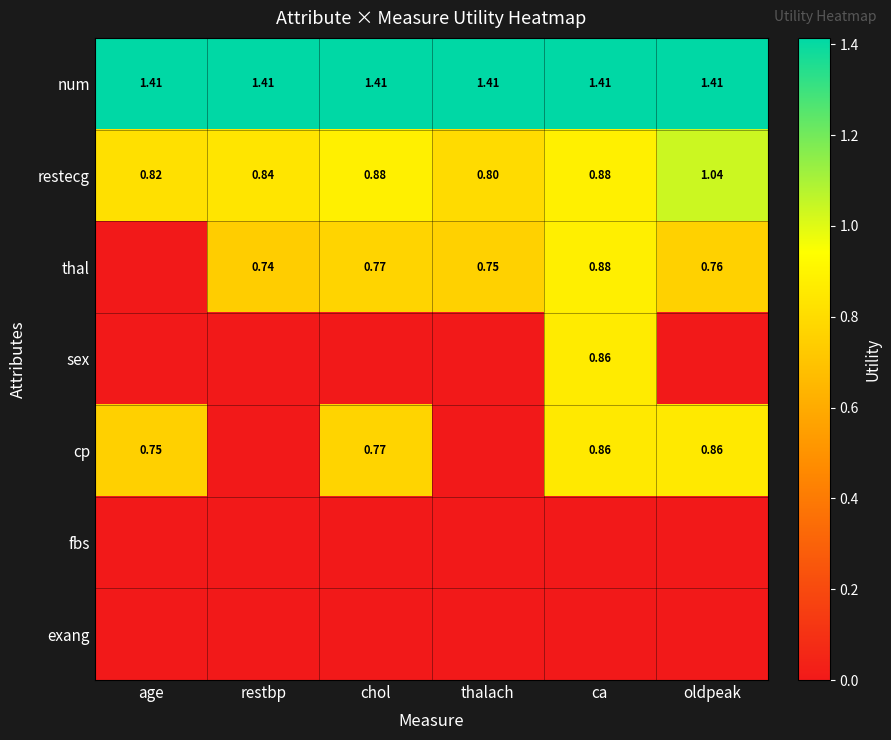

How many restecg values are between 0 and 1?

5